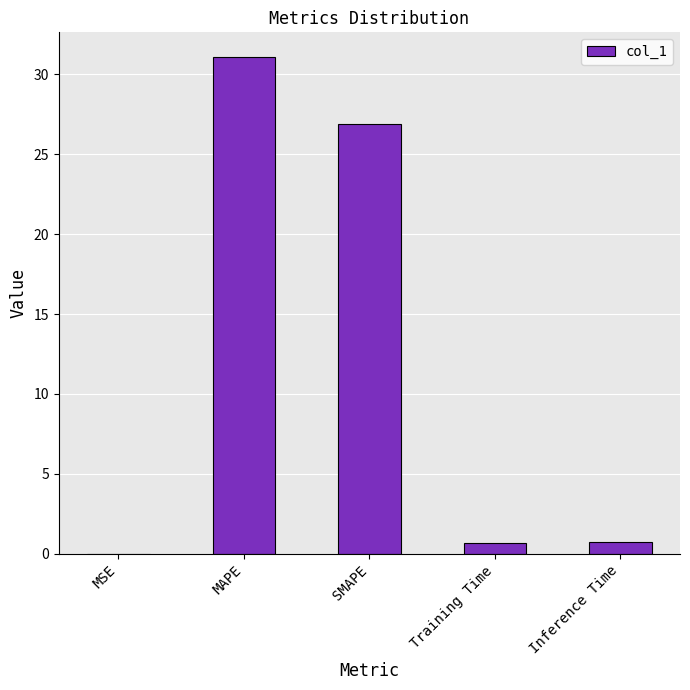

Between SMAPE and Training Time, which is larger?

SMAPE